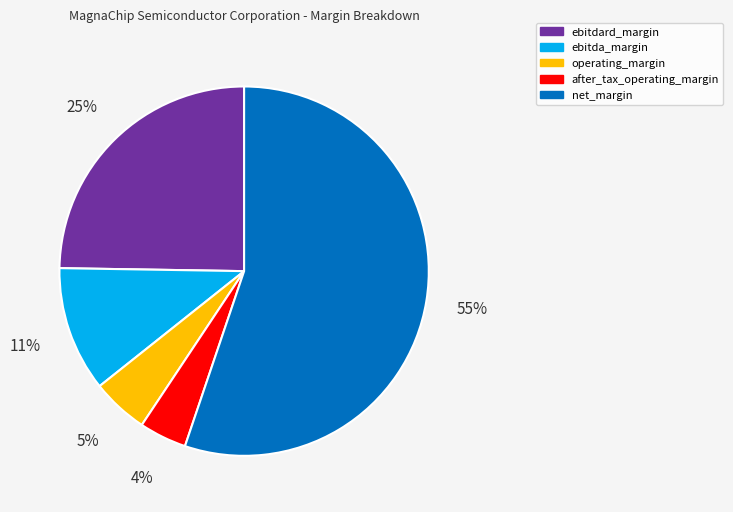

Is after_tax_operating_margin the majority of the pie?

No